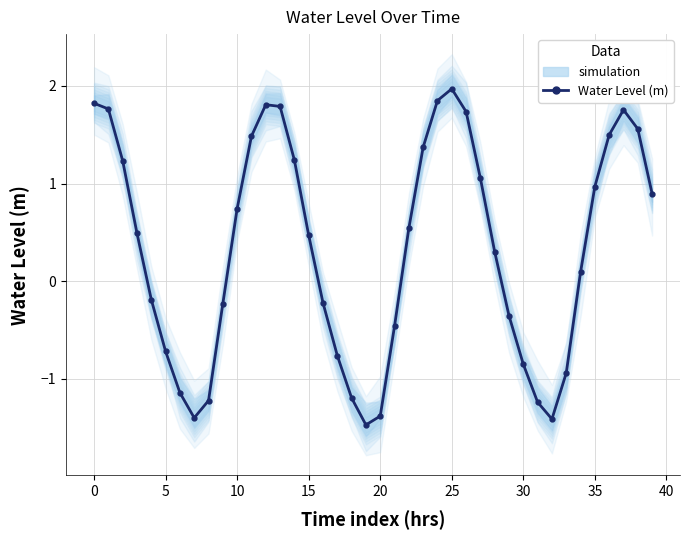

At which category does the chart reach its minimum across all series?

19